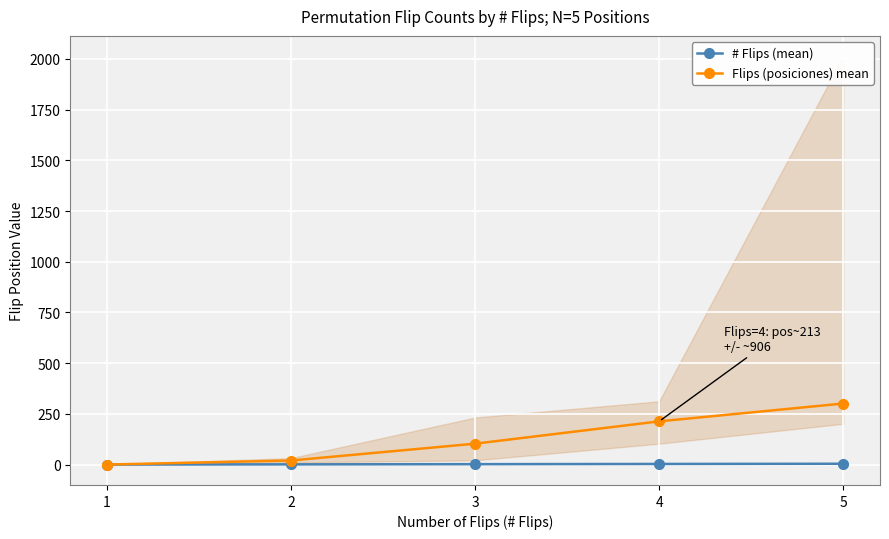

At 4, list the series in order from largest to smallest.

Flips (posiciones) mean, # Flips (mean)